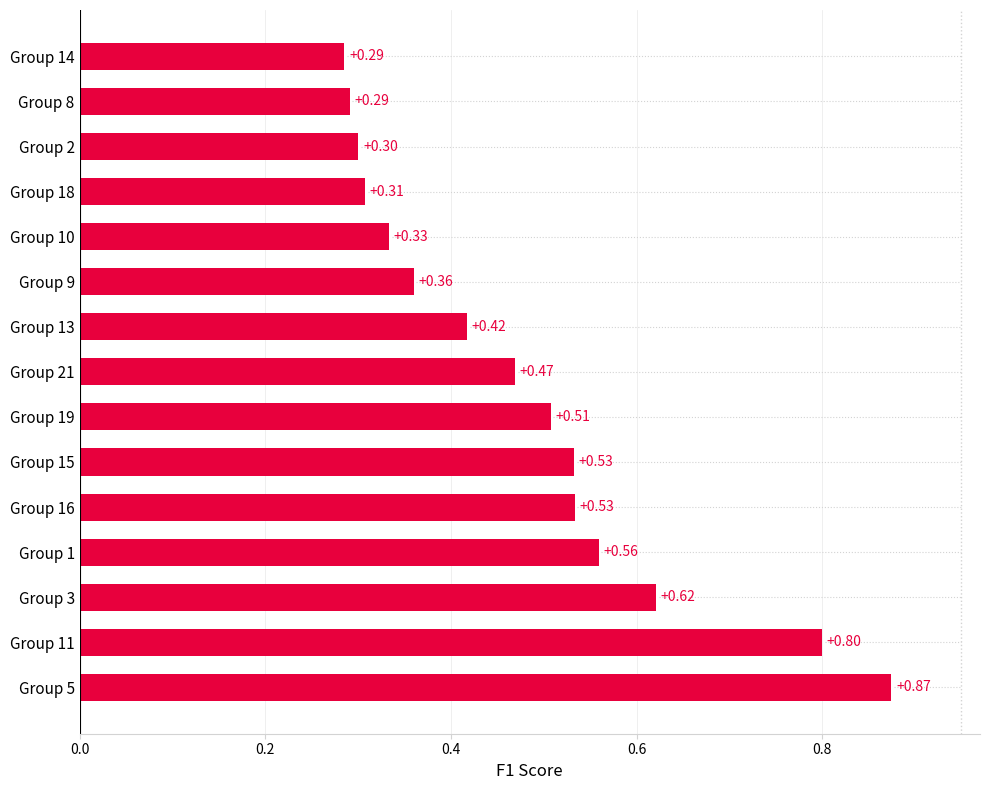

Which has a higher value, Group 8 or Group 13?

Group 13